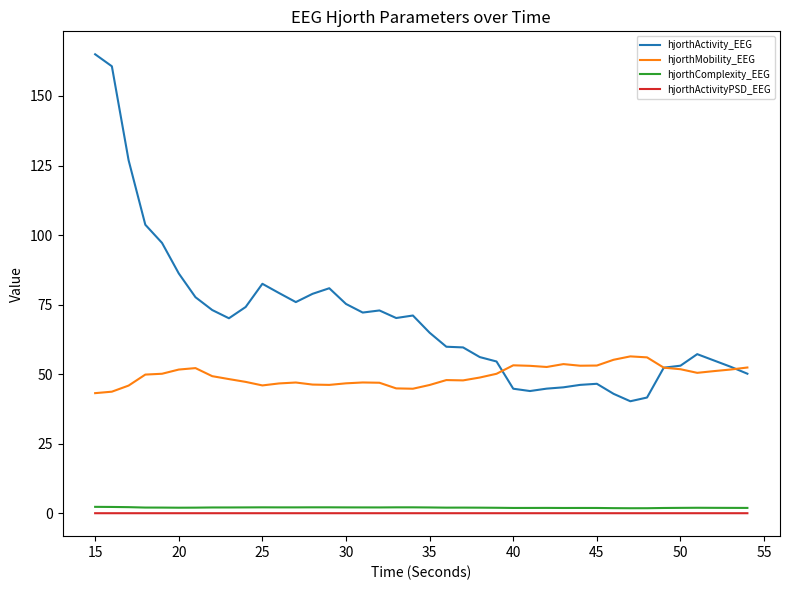

Which series has the largest total across all categories?

hjorthActivity_EEG